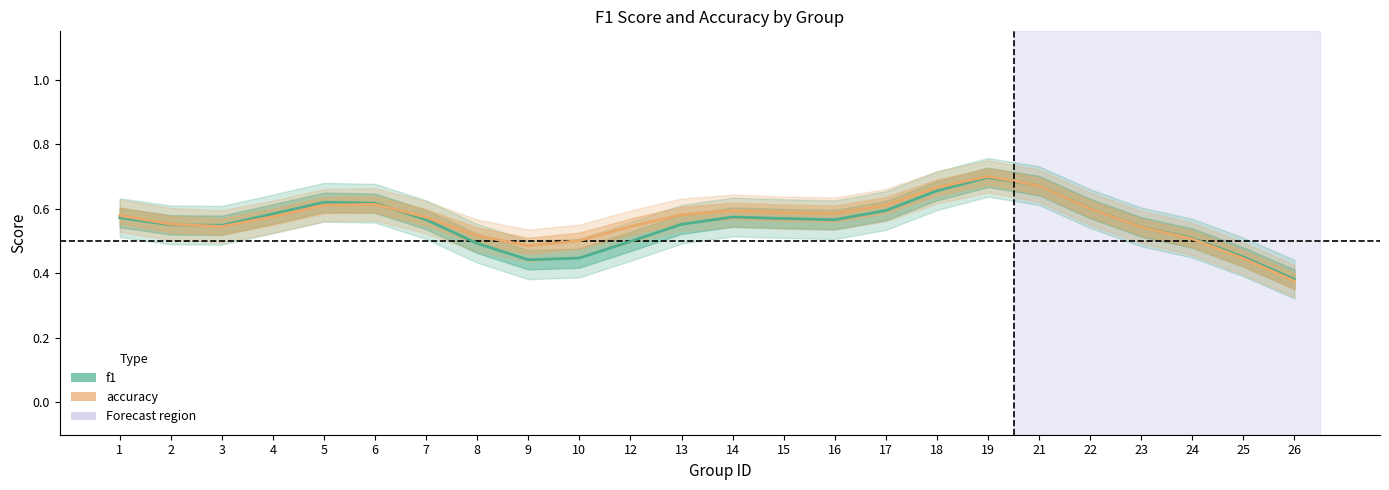

Which series ends up on top after the final intersection of f1 and accuracy?

f1